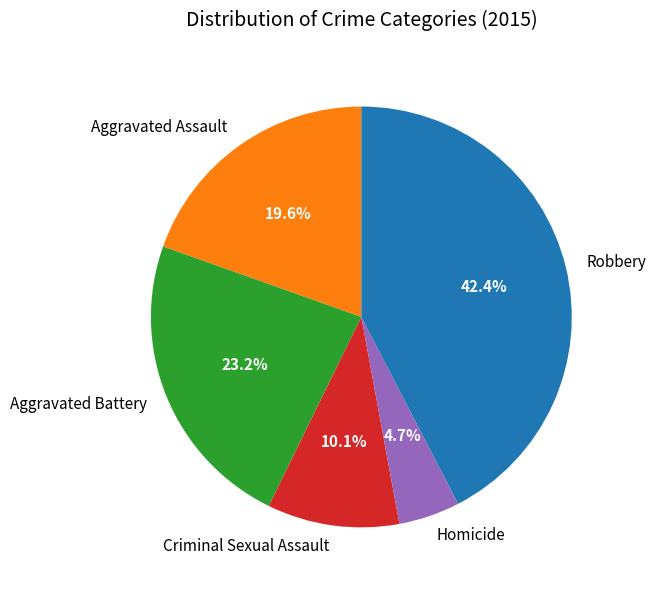

Is there any slice that represents more than half of the pie?

No